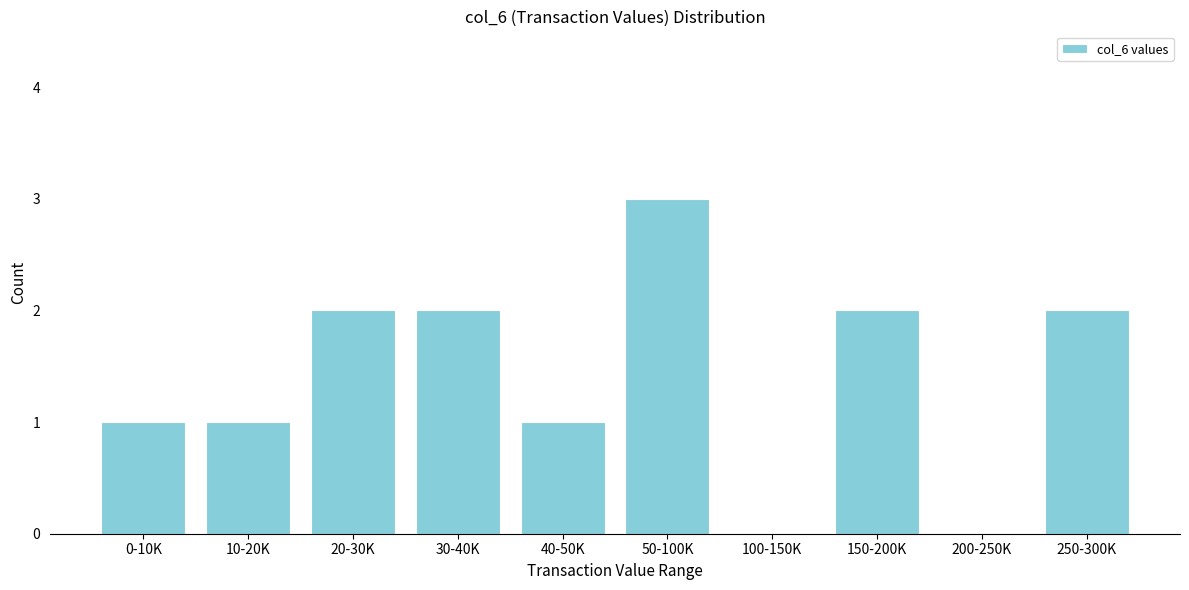

Reading right to left, transcribe all the data shown in this chart.

250-300K=2	200-250K=0	150-200K=2	100-150K=0	50-100K=3	40-50K=1	30-40K=2	20-30K=2	10-20K=1	0-10K=1